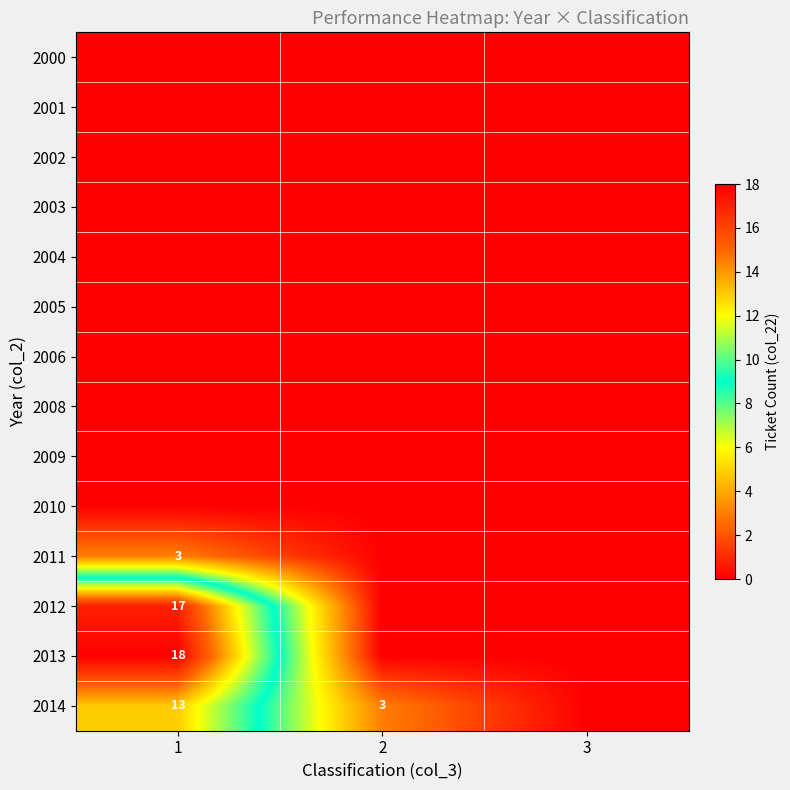

Which label corresponds to the largest value in the chart?

1